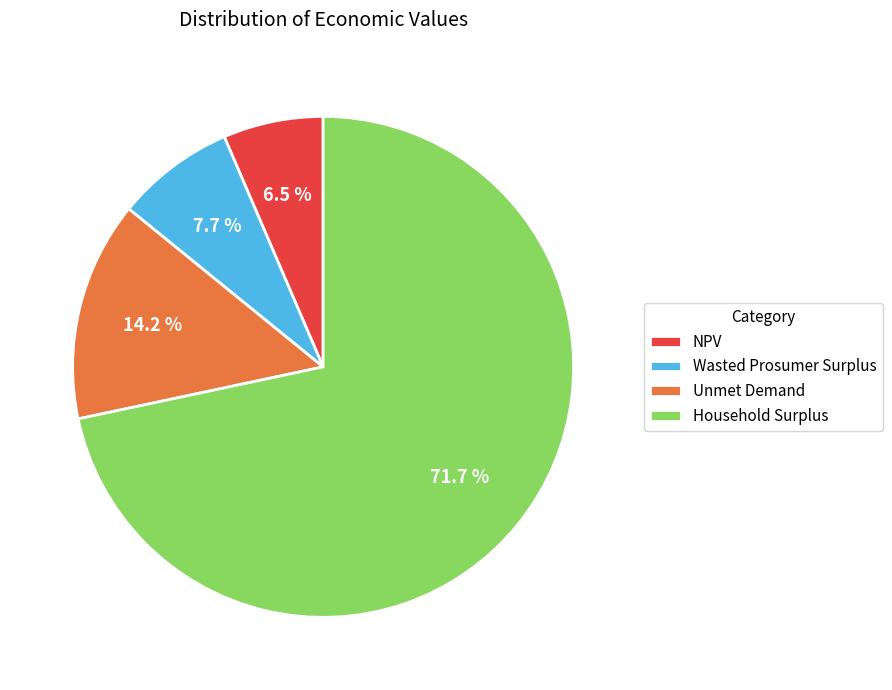

Which has a higher value, NPV or Unmet Demand?

Unmet Demand